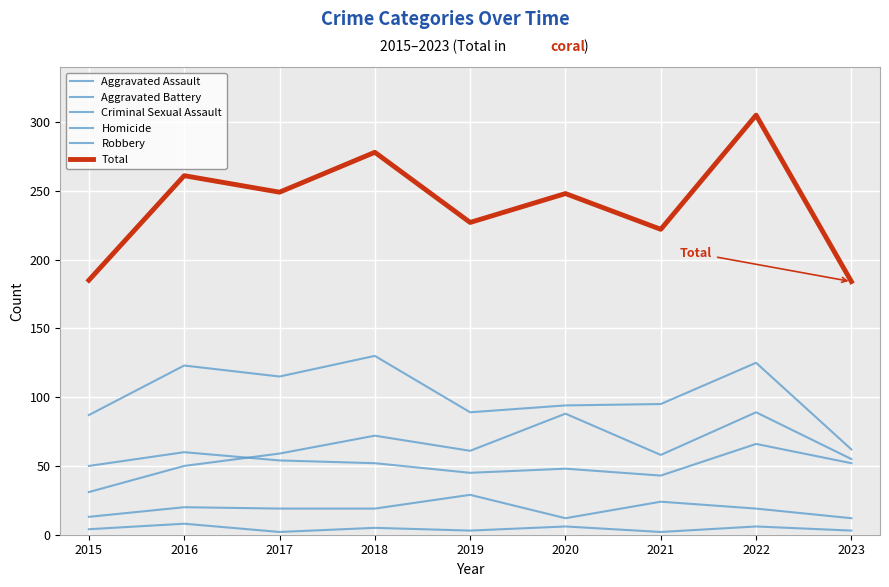

How many lines are shown in the chart?

6